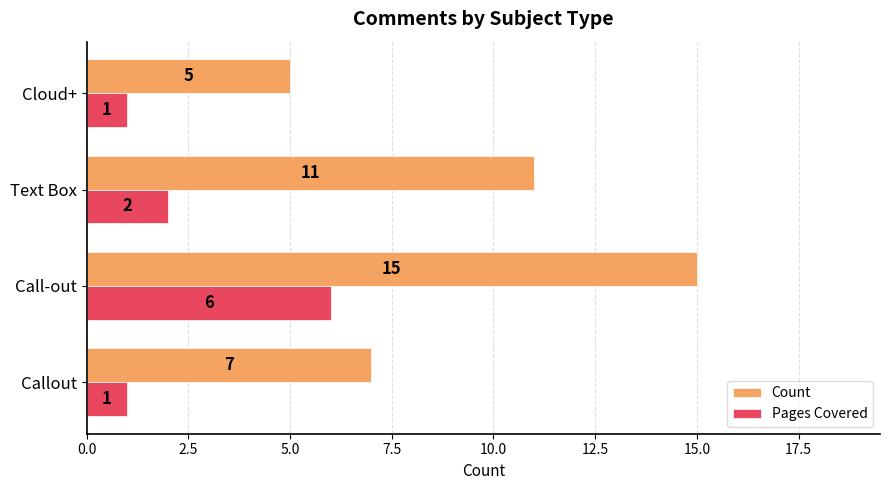

What are all the series names shown in the legend?

Count, Pages Covered